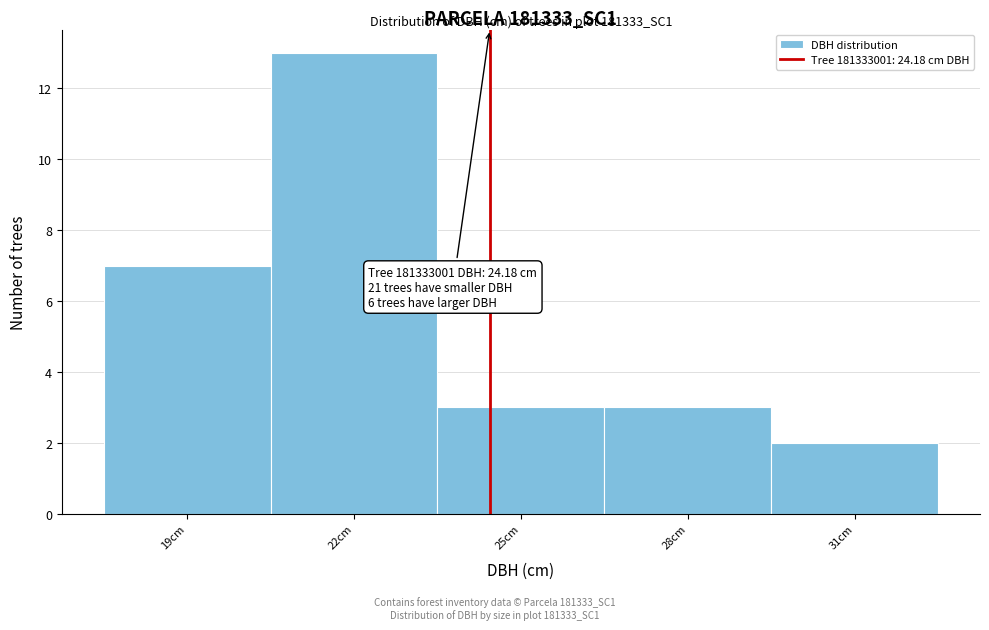

Reading left to right, transcribe all the data shown in this chart.

19cm=7	22cm=13	25cm=3	28cm=3	31cm=2